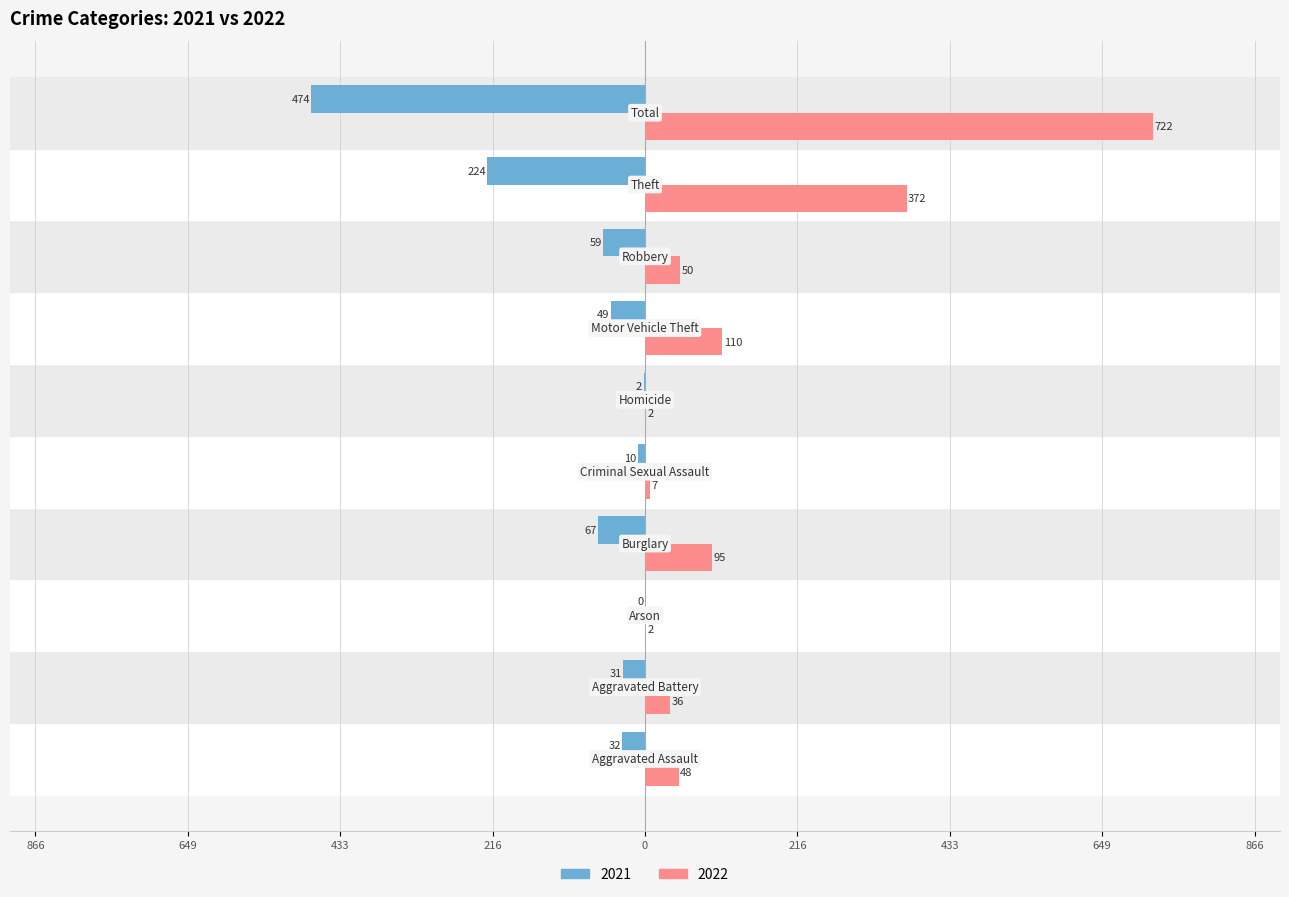

What is the label of the 10th bar from the right?

Aggravated Assault